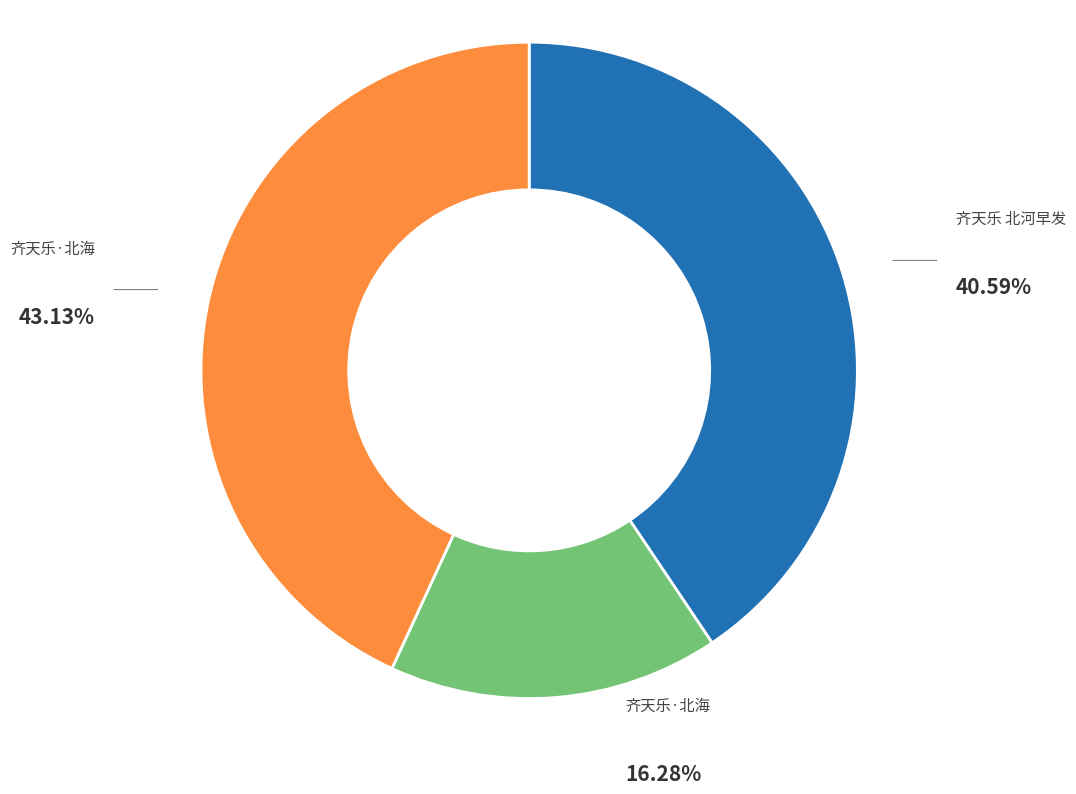

Does any single category account for the majority?

No